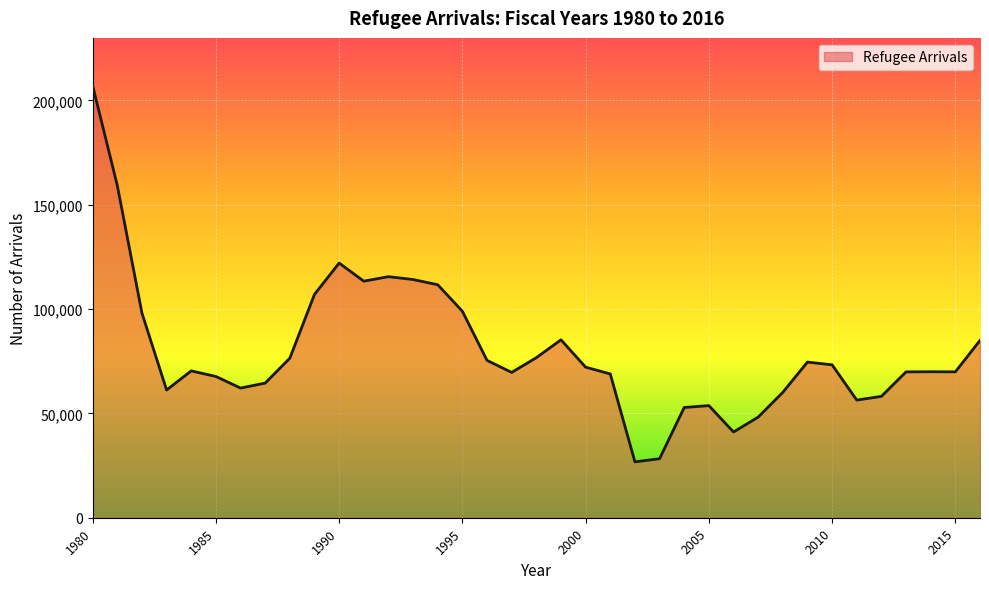

True or false: the data has more than 0 interior local peaks.

True